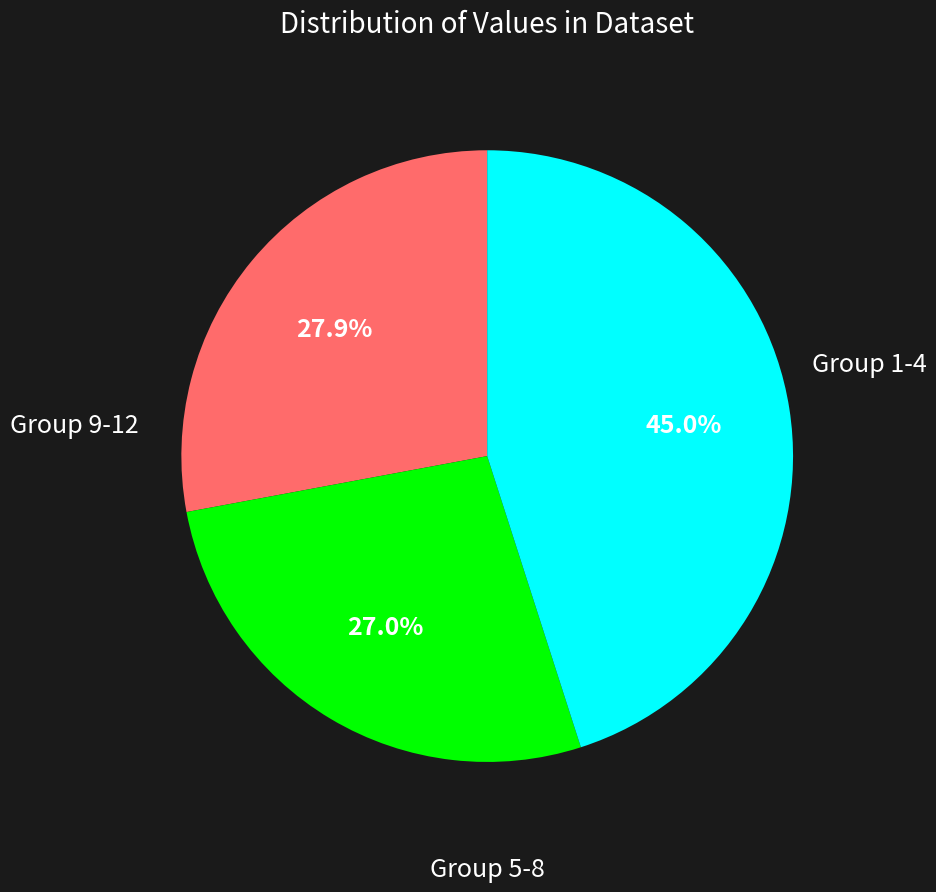

Does any single category account for the majority?

No